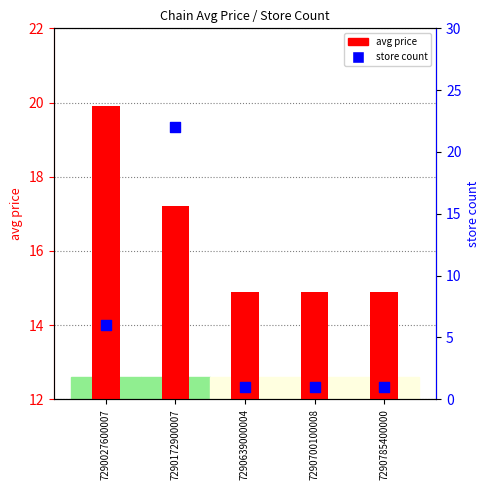

What are all the series names shown in the legend?

avg price, store count